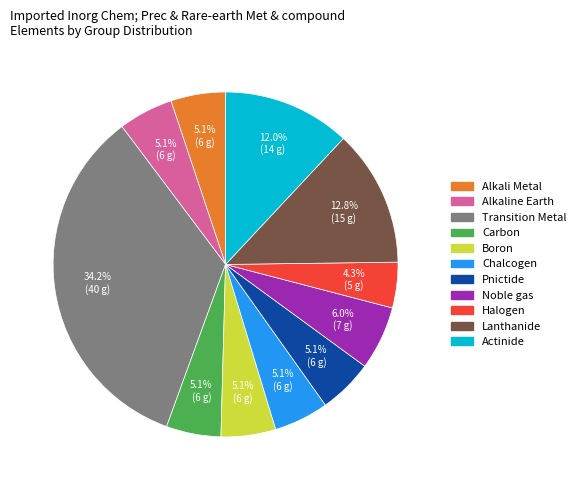

Is there any slice that represents more than half of the pie?

No